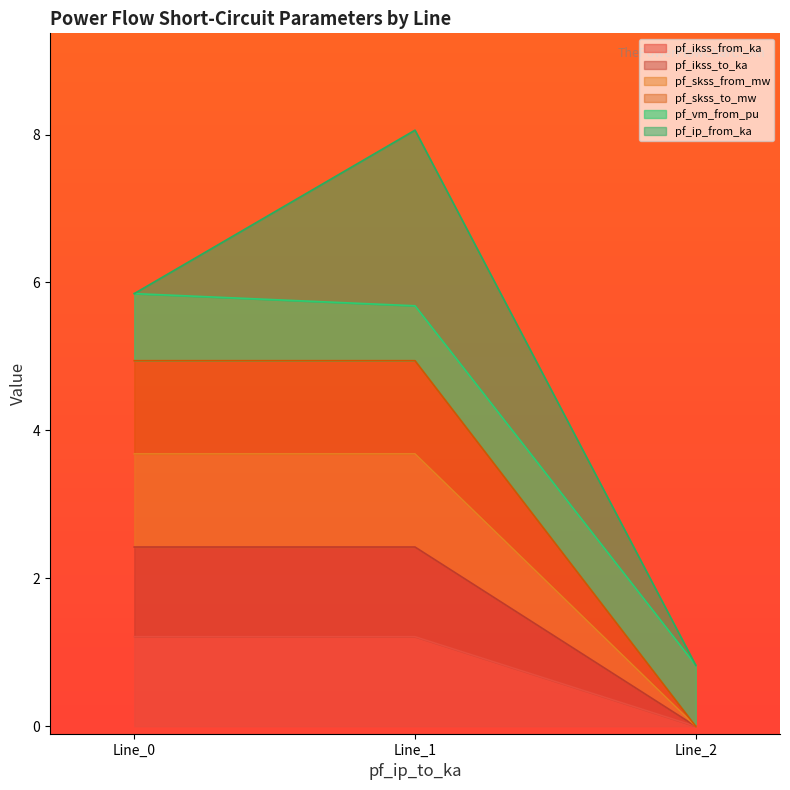

What is the sum of all pf_ikss_from_ka values?

2.4